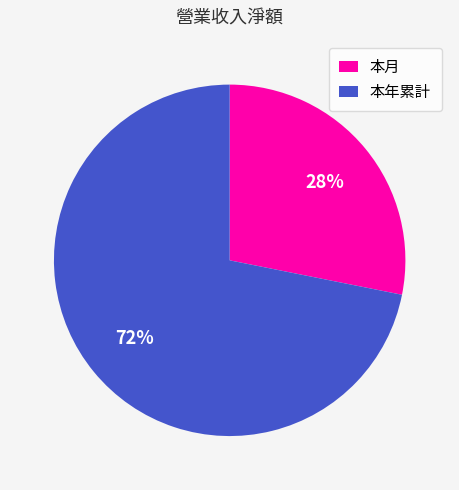

How many segments does this pie chart have?

2